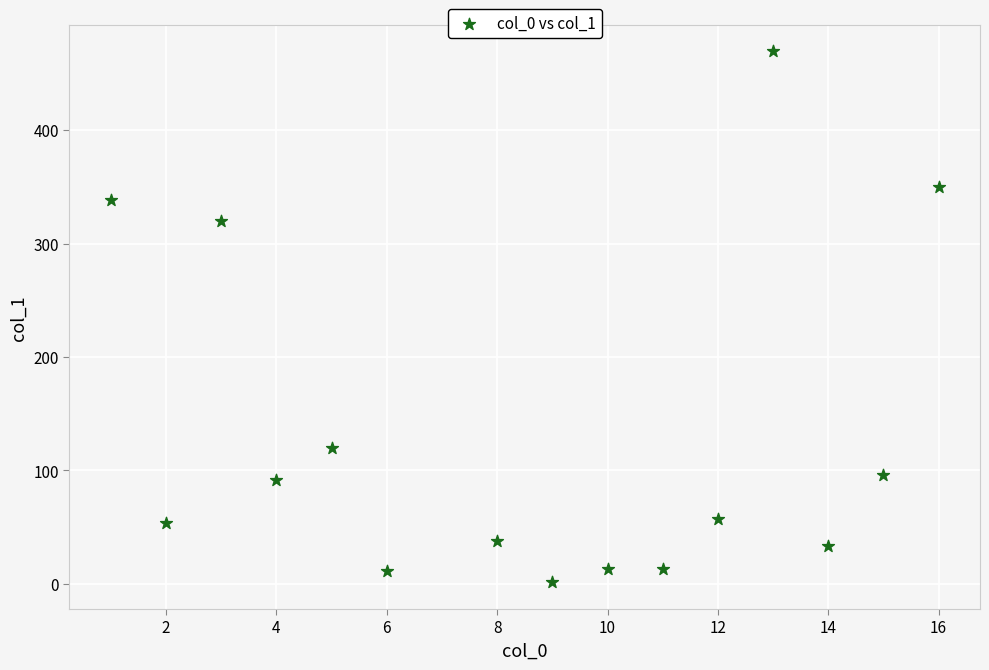

What Y value in the scatter plot is closest to 235?

320.0